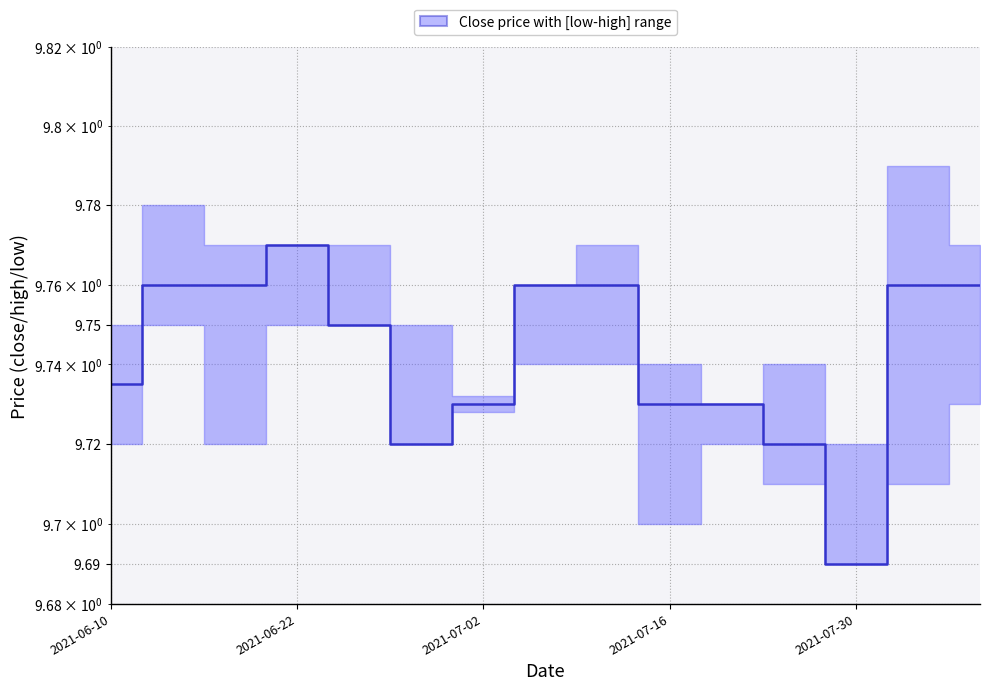

Does the chart display data point markers on the line(s)?

No